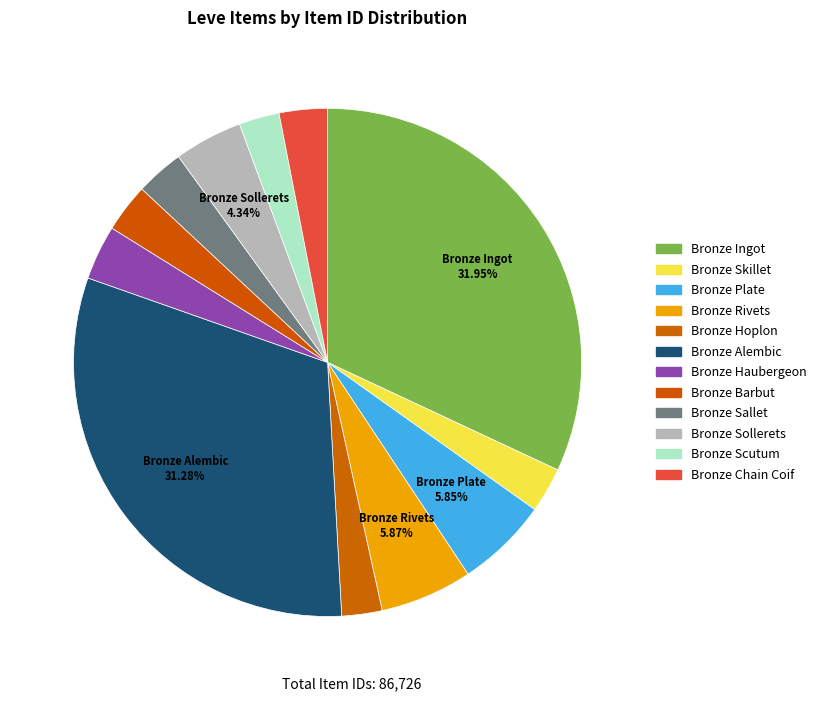

How many slices are in this pie chart?

12